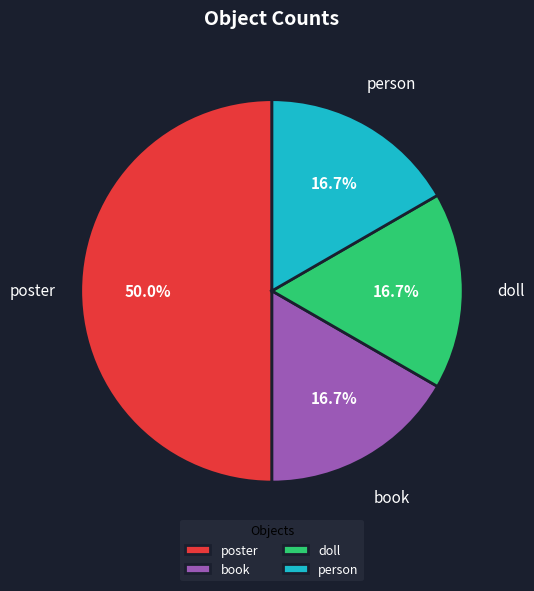

To the nearest percent, what is the combined percentage of poster and doll?

67%